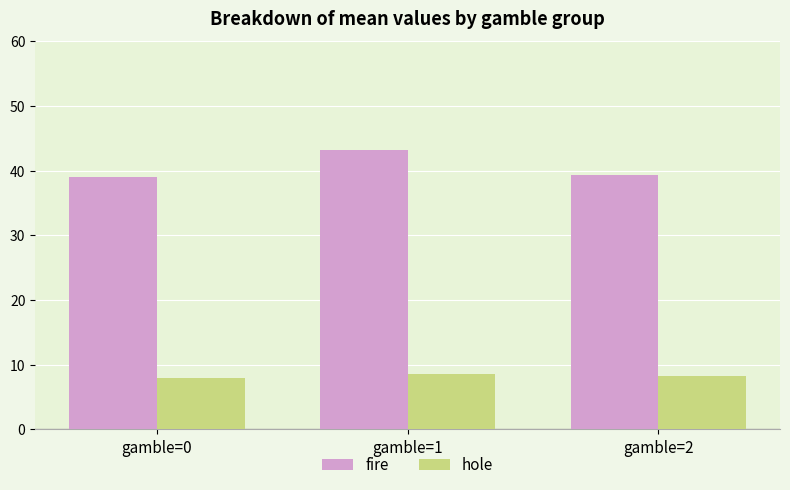

Count the hole values in the range 8 to 9.

3